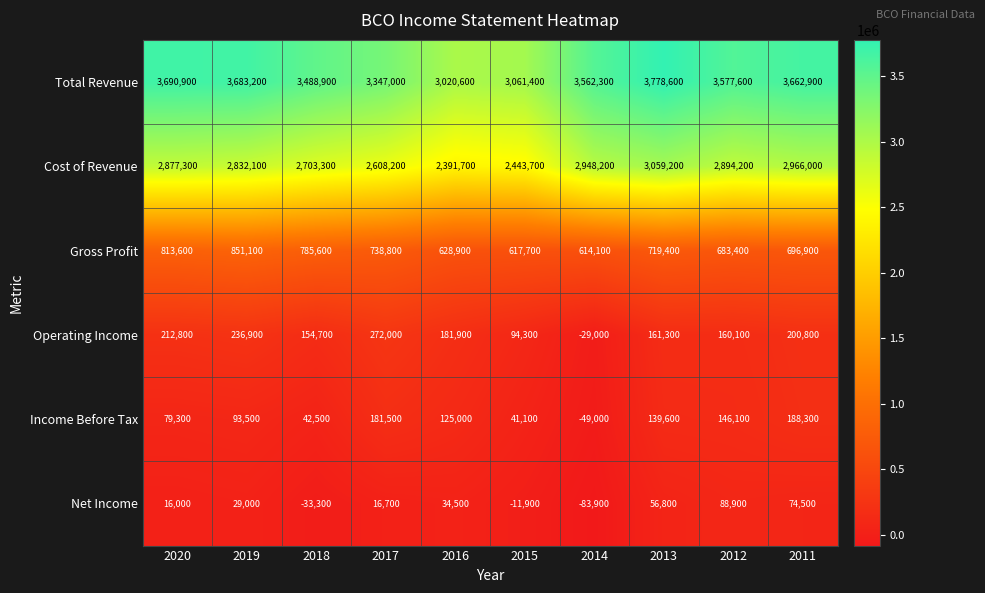

At how many categories does at least one series exceed 1290303?

10